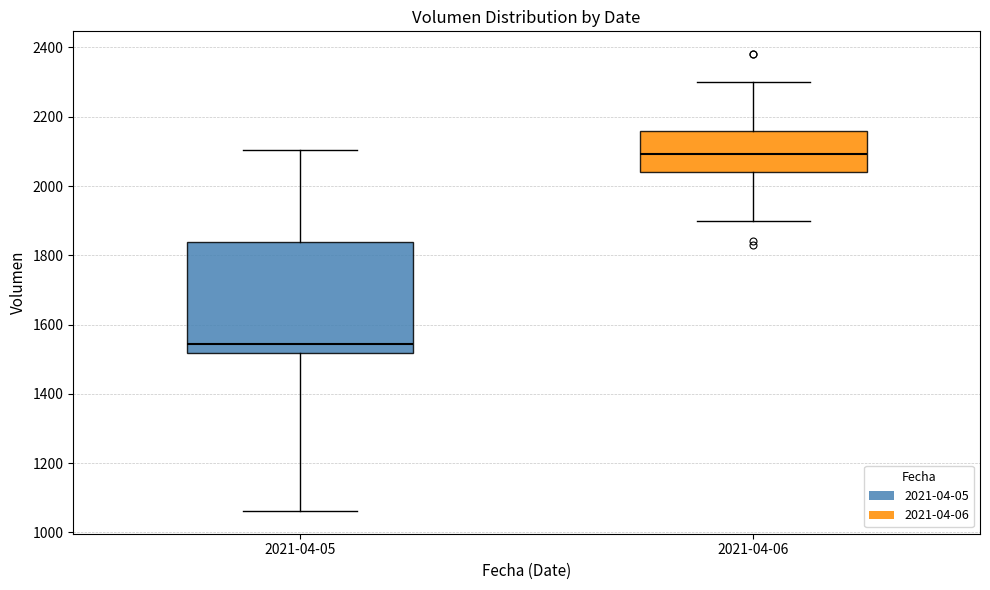

Comparing the boxes themselves (not the whiskers), which one is the tallest?

2021-04-05